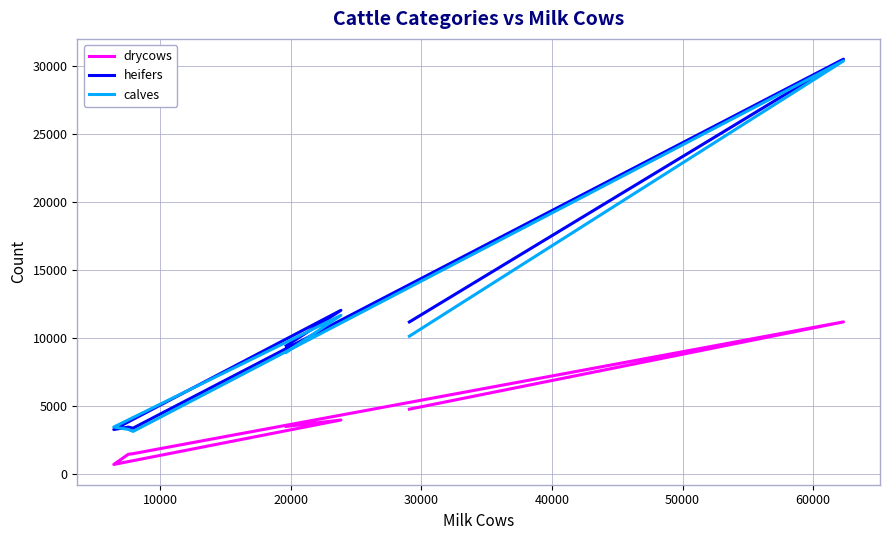

How many series are shown in this chart?

3